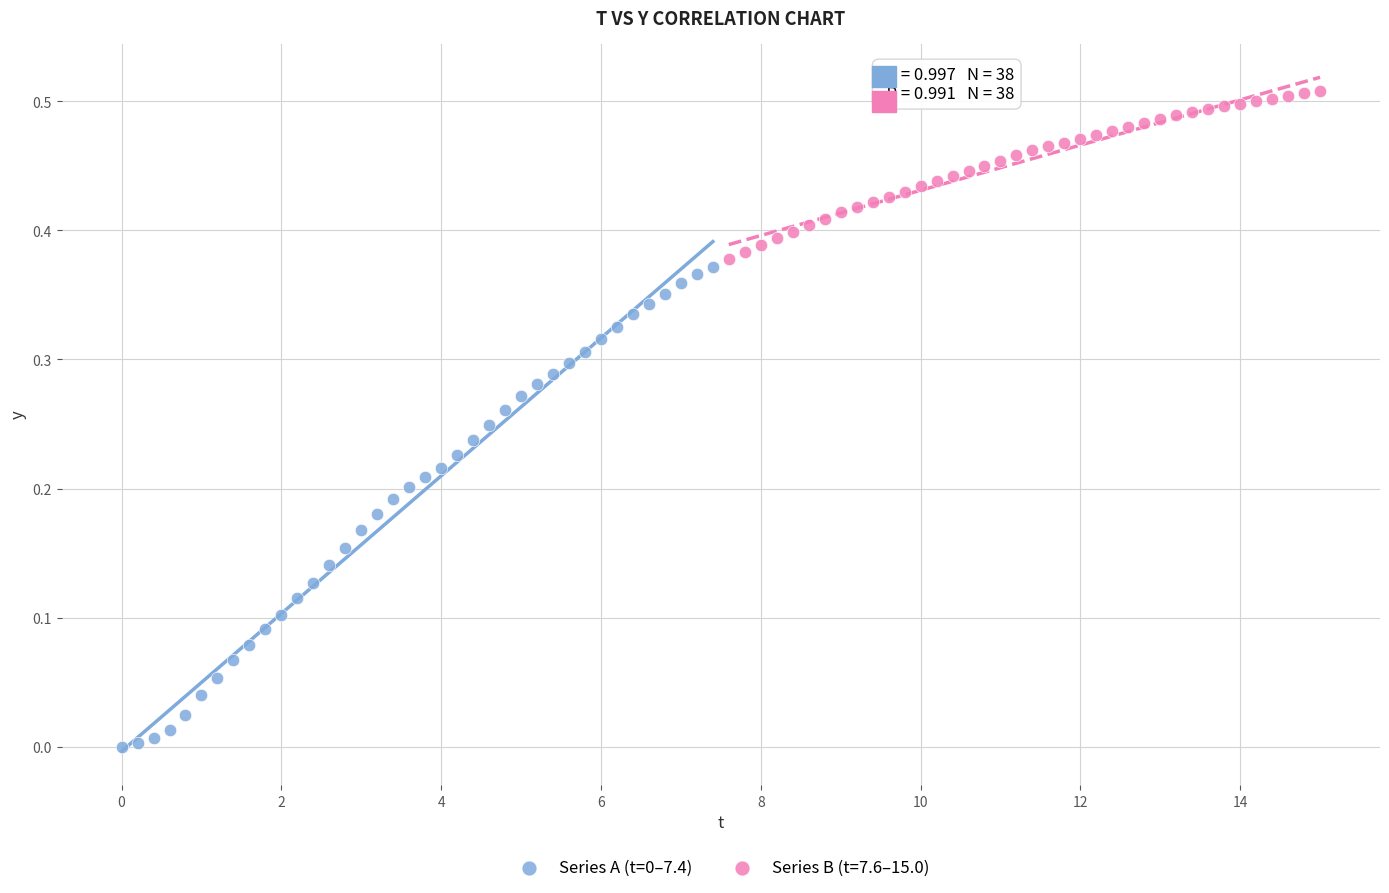

Which series reaches the maximum Y coordinate?

Series B (t=7.6–15.0)